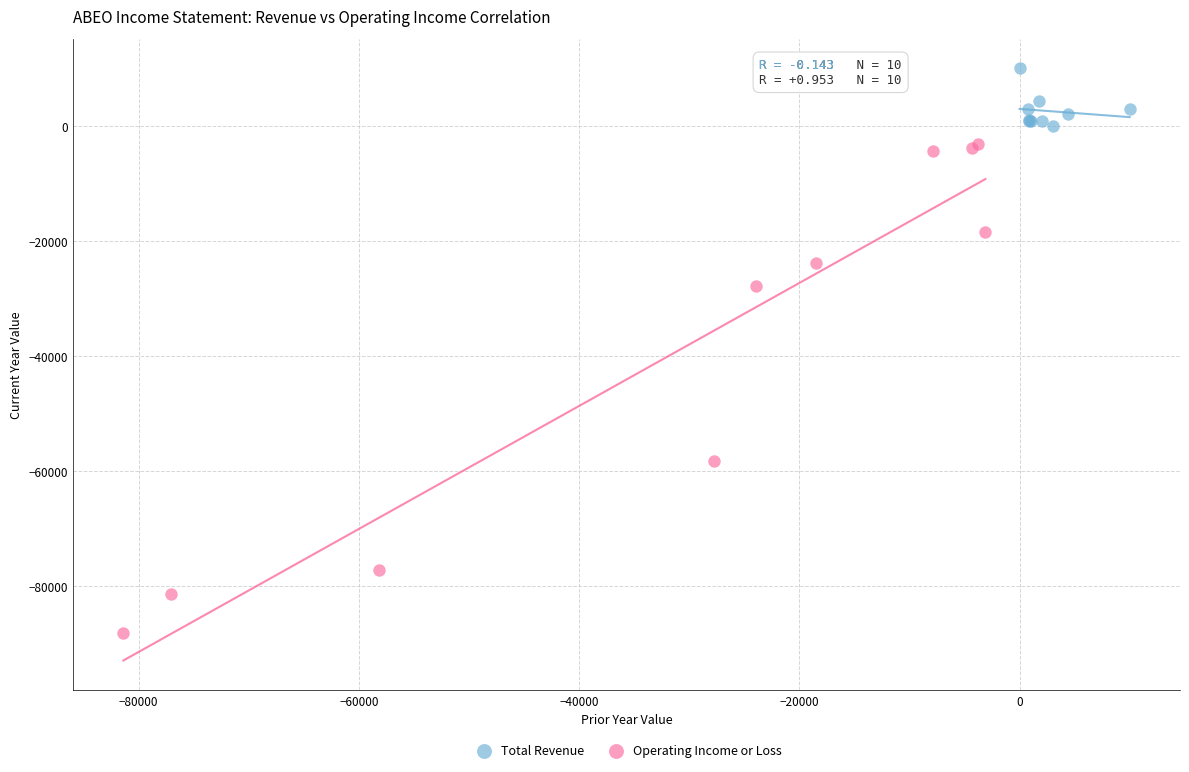

Which series reaches the maximum Y coordinate?

Total Revenue